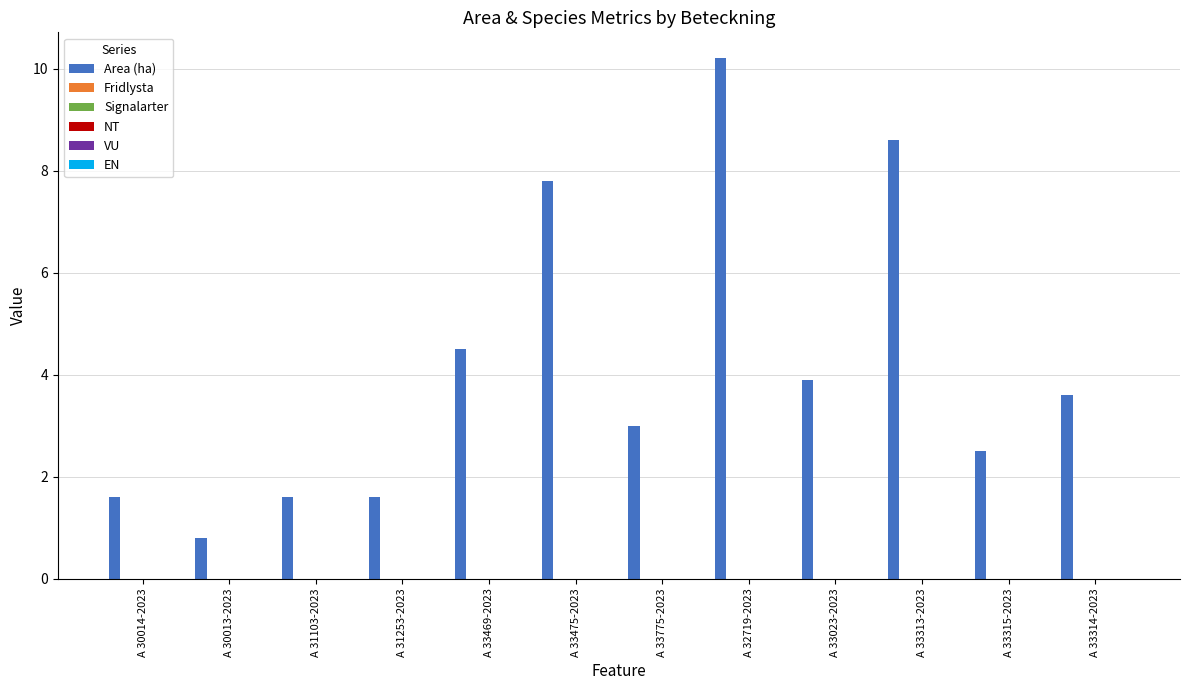

What is the minimum value shown in the chart?

0.8